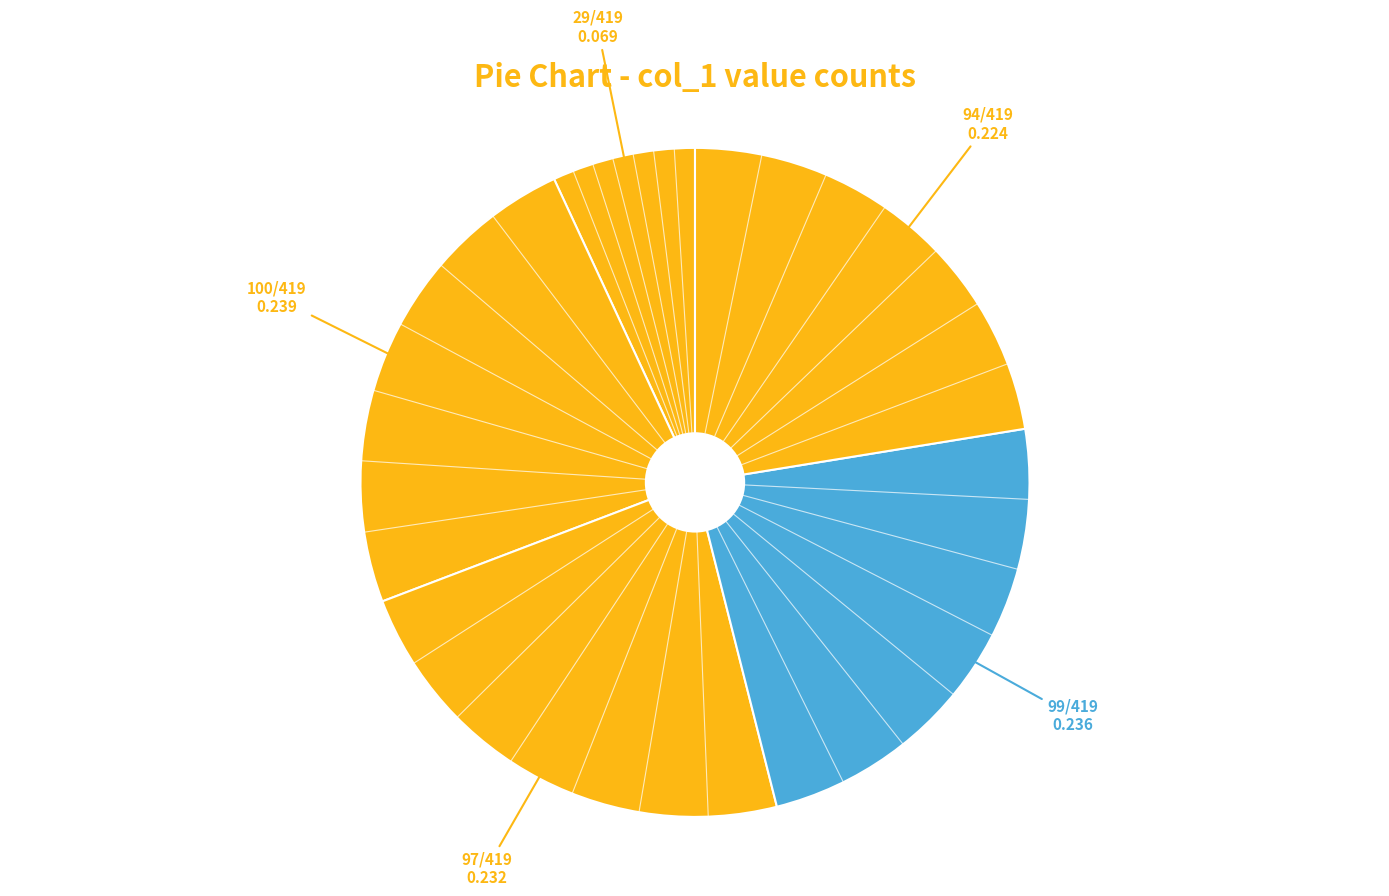

Which category has the biggest portion of the pie?

14